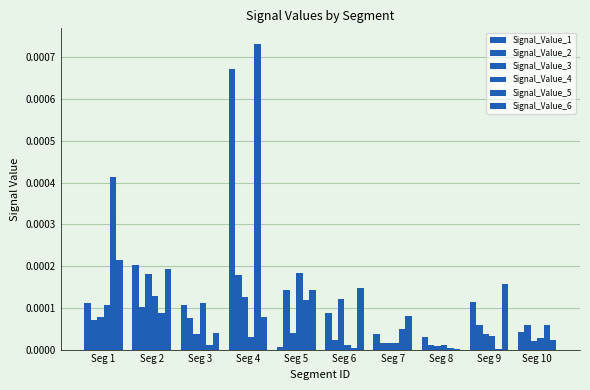

Which label corresponds to the largest value in the chart?

Seg 4